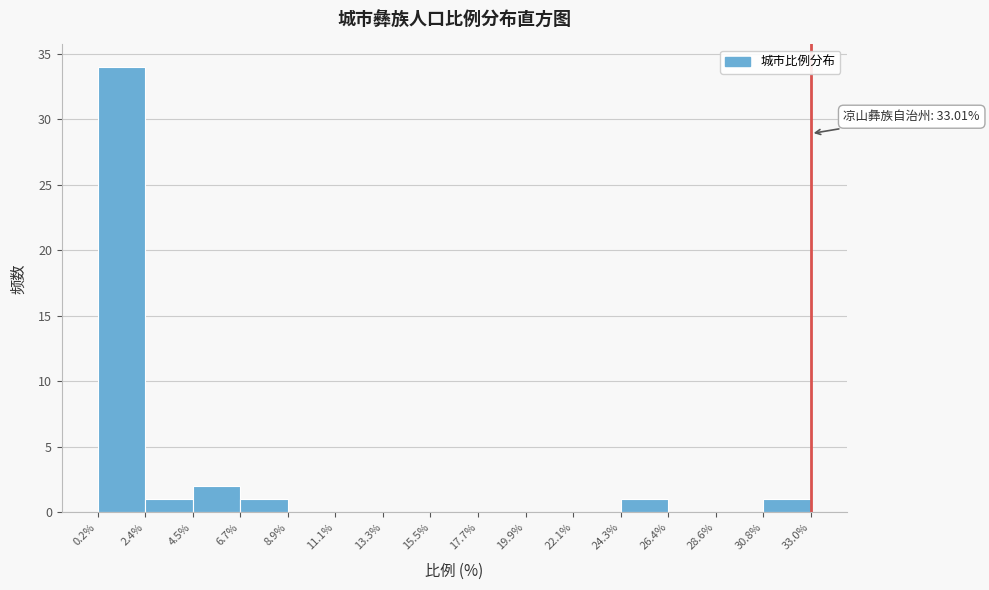

Over which range of the x-axis is the bar tallest?

0.2% to 2.4%